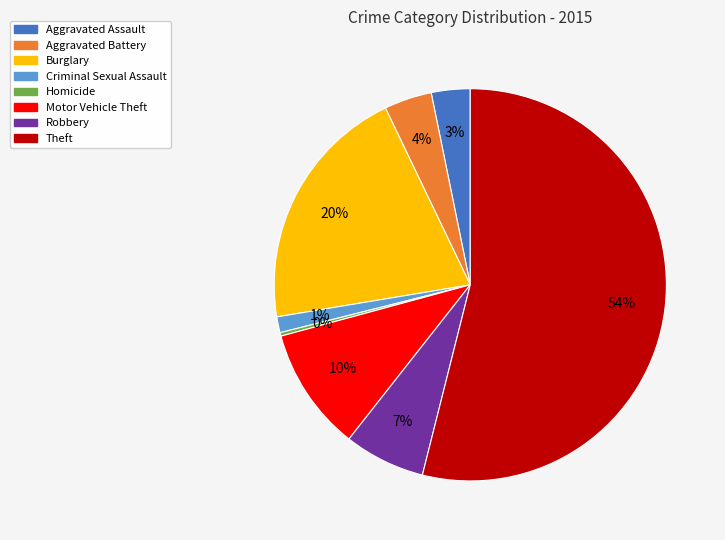

Which slice is the smallest?

Homicide